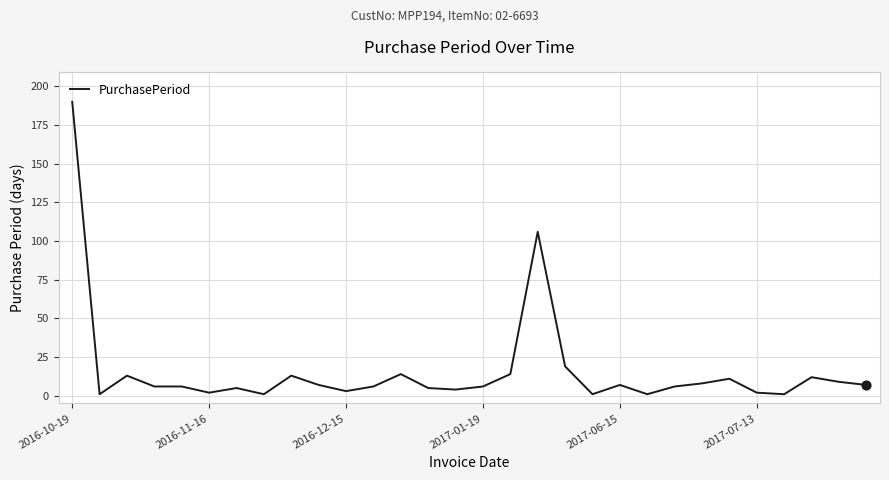

What is the greatest value displayed?

190